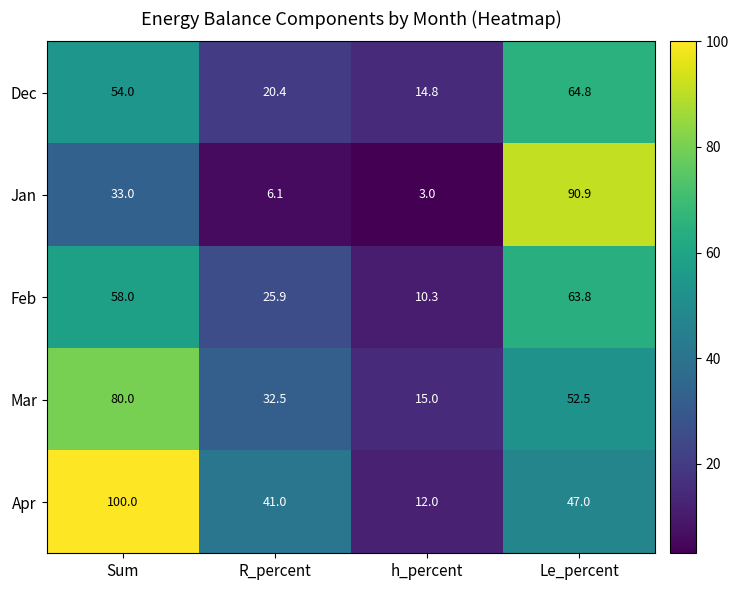

Which label corresponds to the largest value in the chart?

Sum